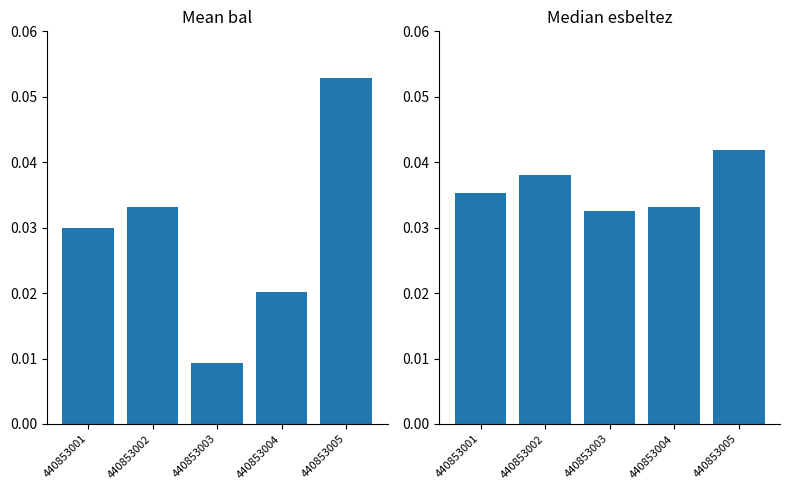

Does the chart contain stacked bars?

No